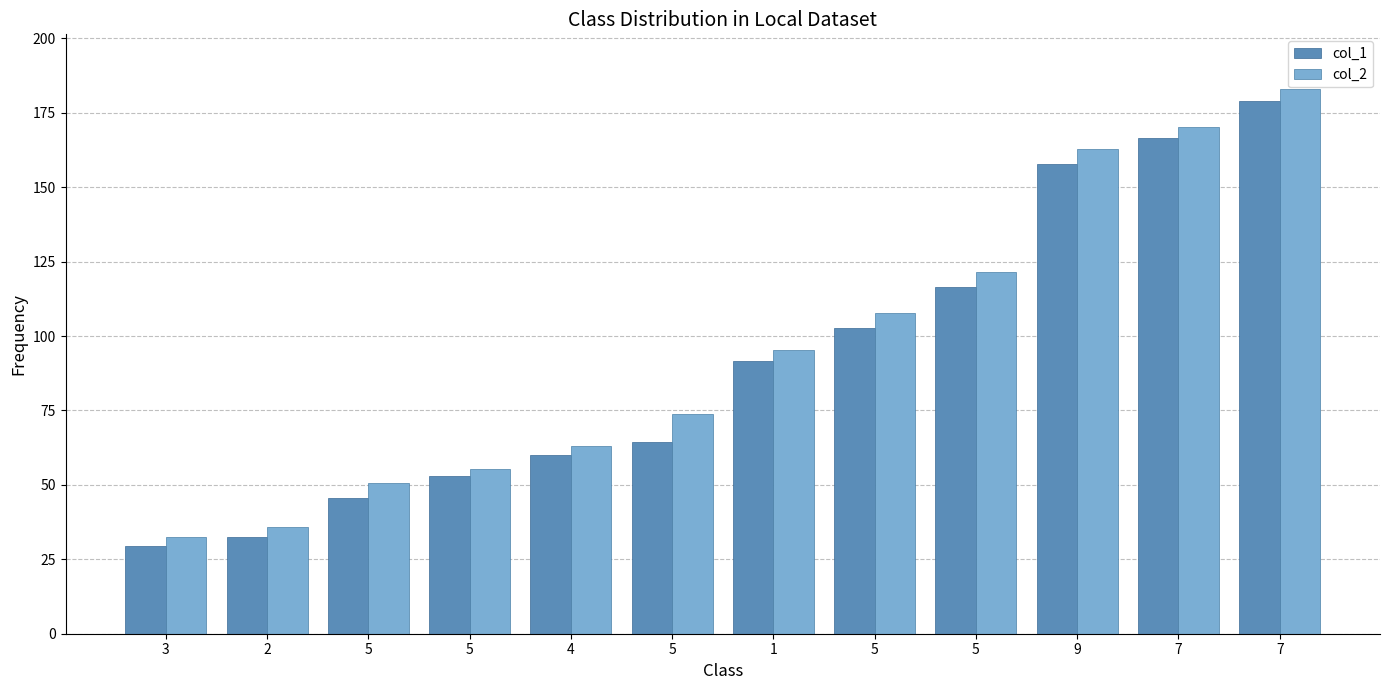

True or false: col_1 has a value of 64.5 at 5.

True